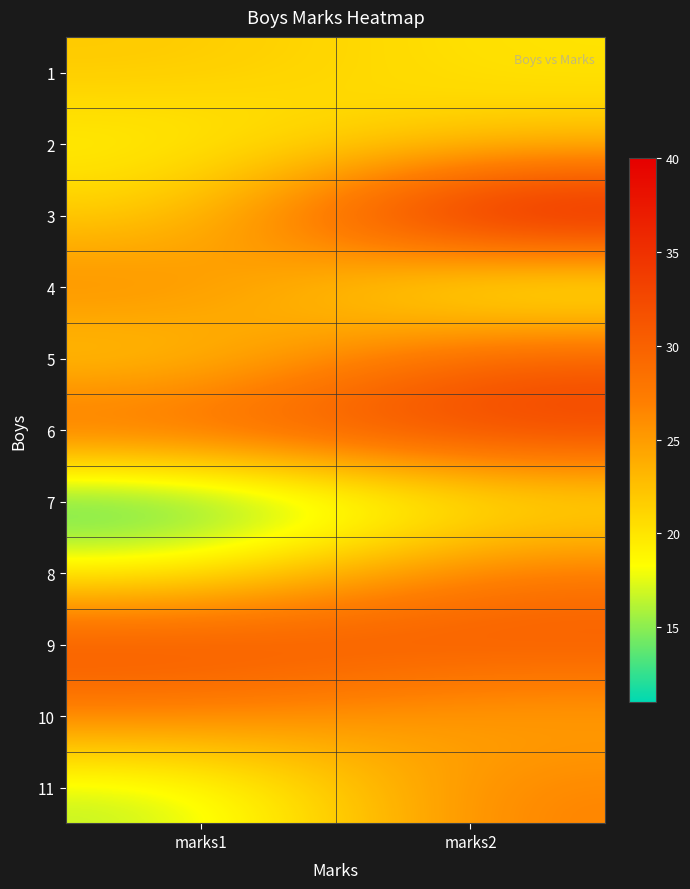

Which category has the lowest value across all series?

marks1